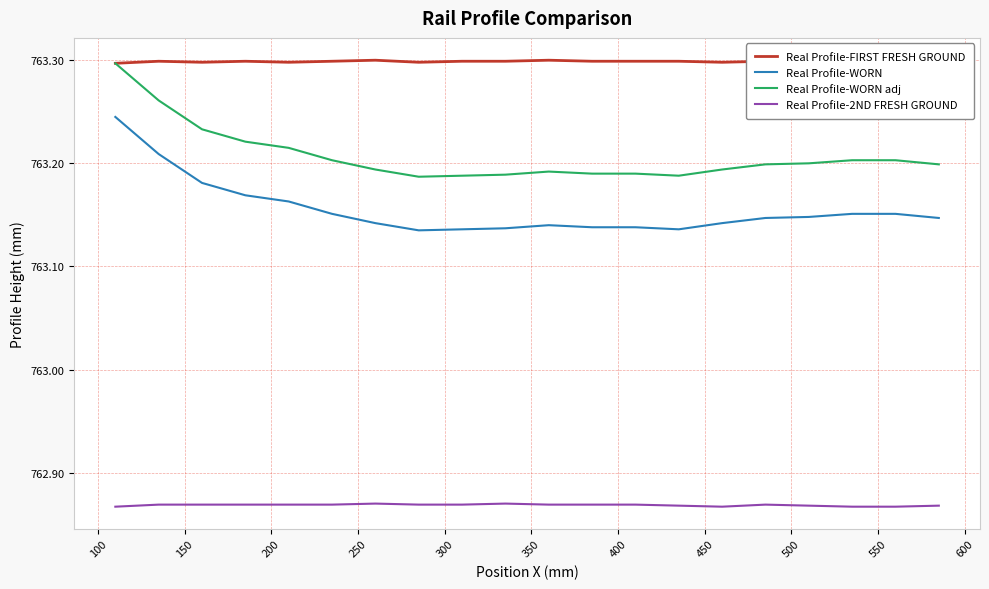

Which series has the largest total across all categories?

Real Profile-FIRST FRESH GROUND